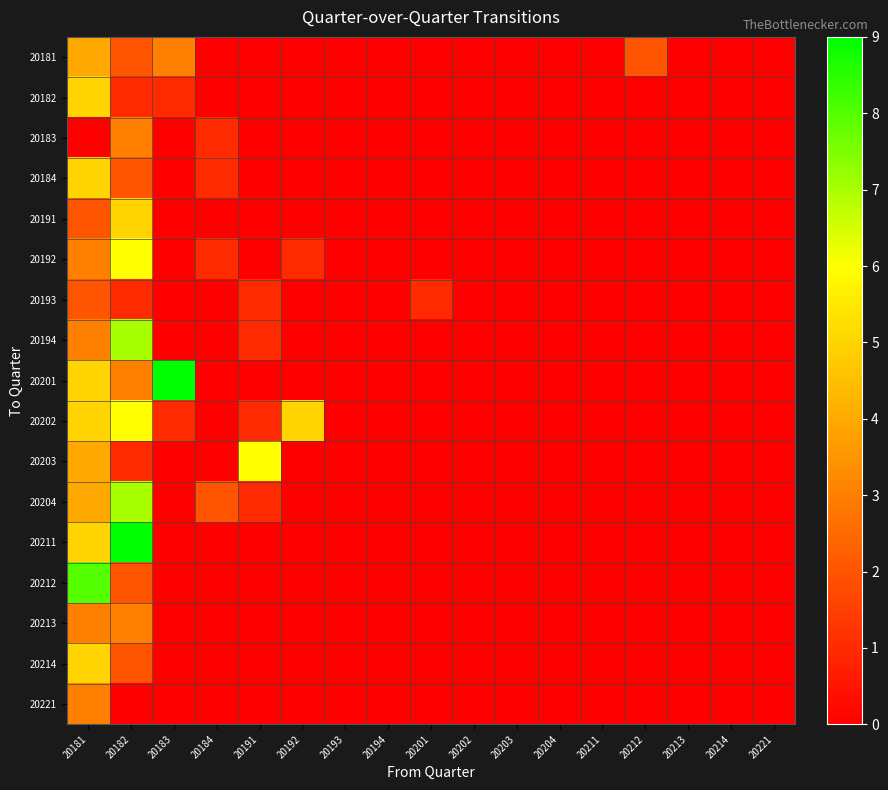

Which series changed the most between 20212 and 20214?

20181